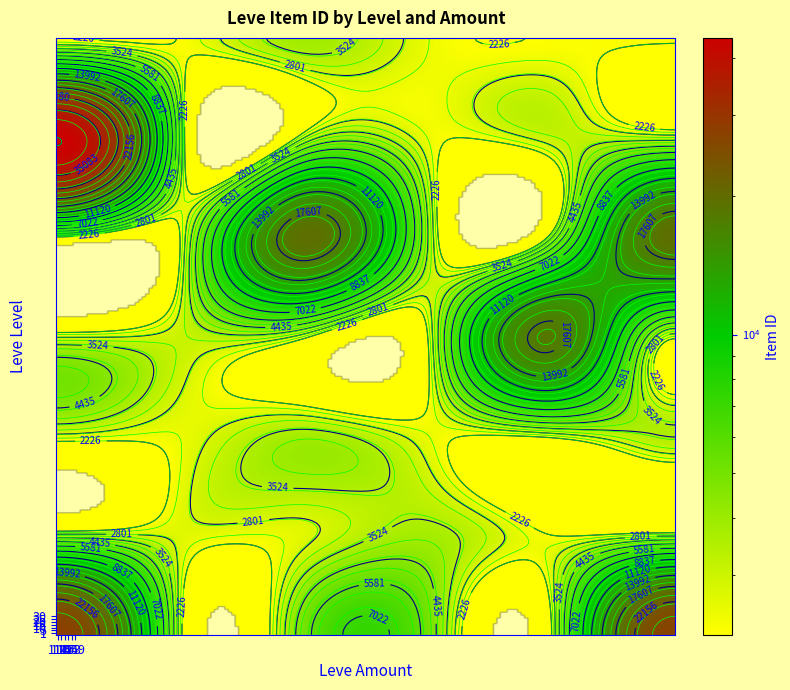

List the series in order of their peak value, lowest first.

5, 10, 30, 15, 20, 1, 25